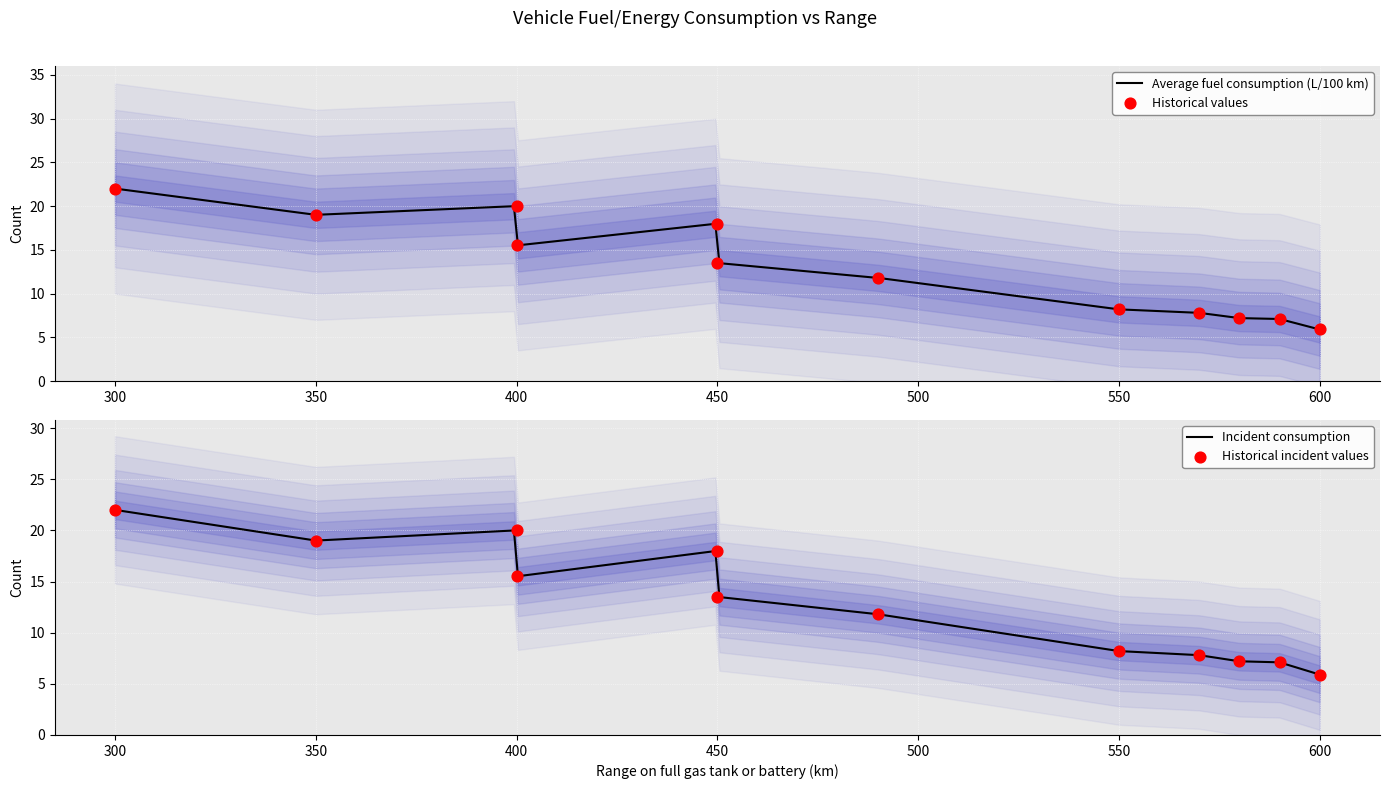

At which label does Average fuel consumption (L/100 km) first exceed 15?

300